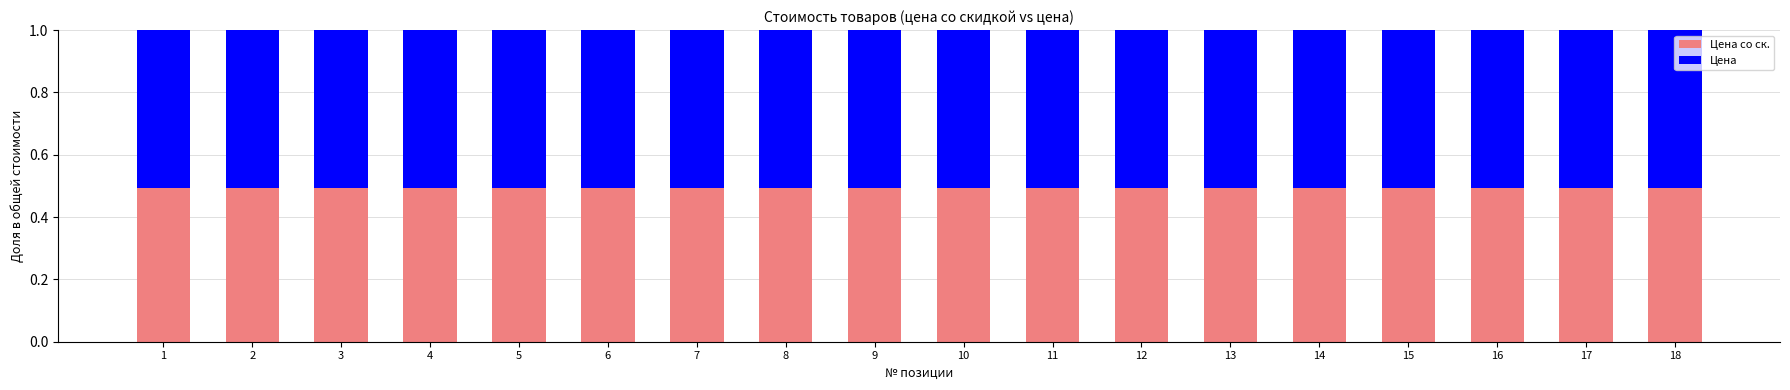

What is the total value across all series at 7?

1.0